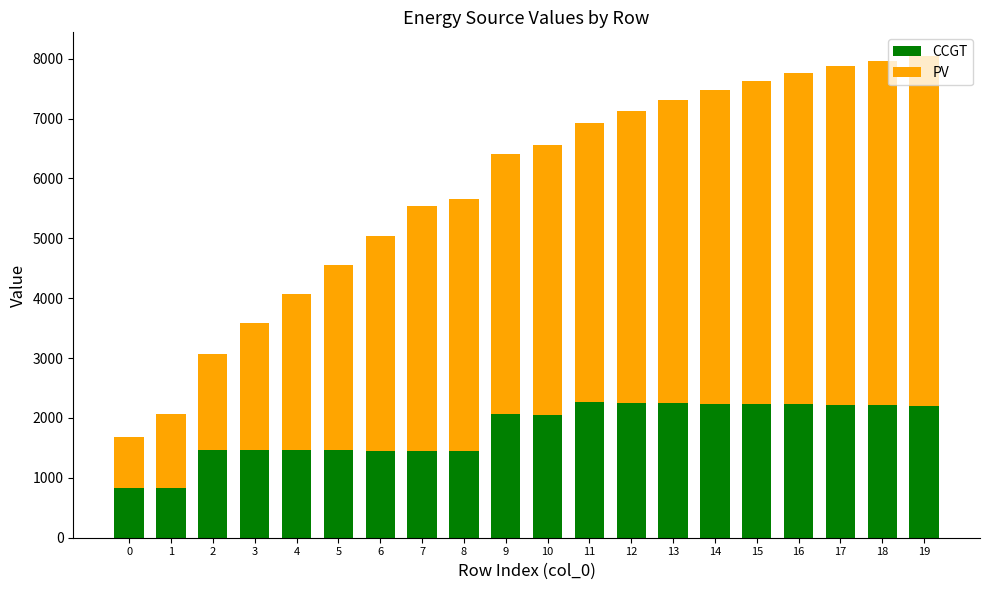

What is the difference between the maximum and second lowest values in the CCGT series?

1425